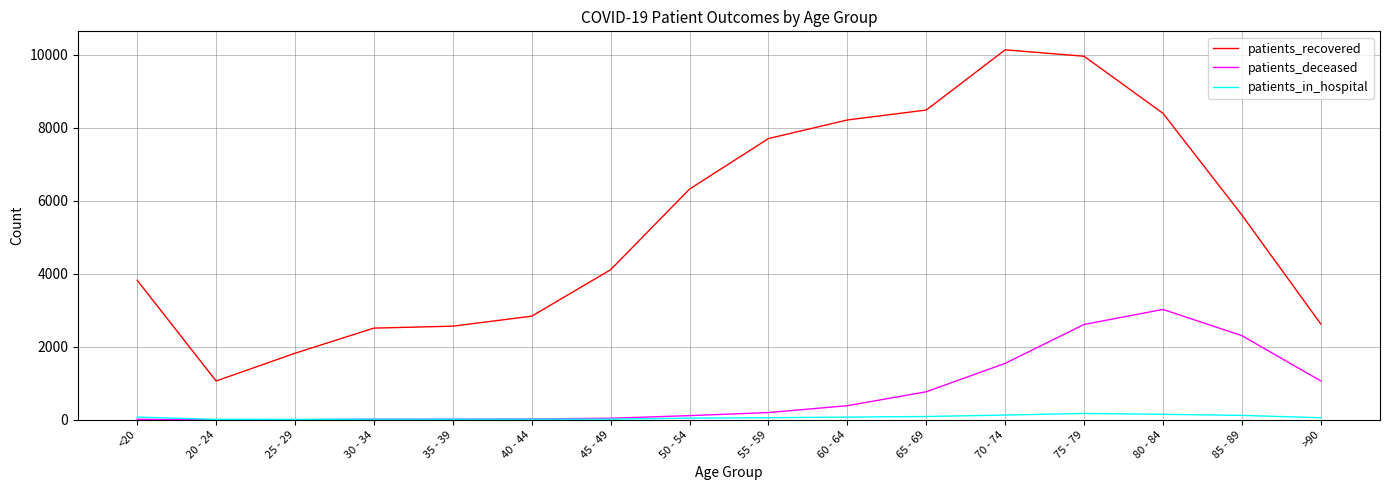

What are all the series names shown in the legend?

patients_recovered, patients_deceased, patients_in_hospital